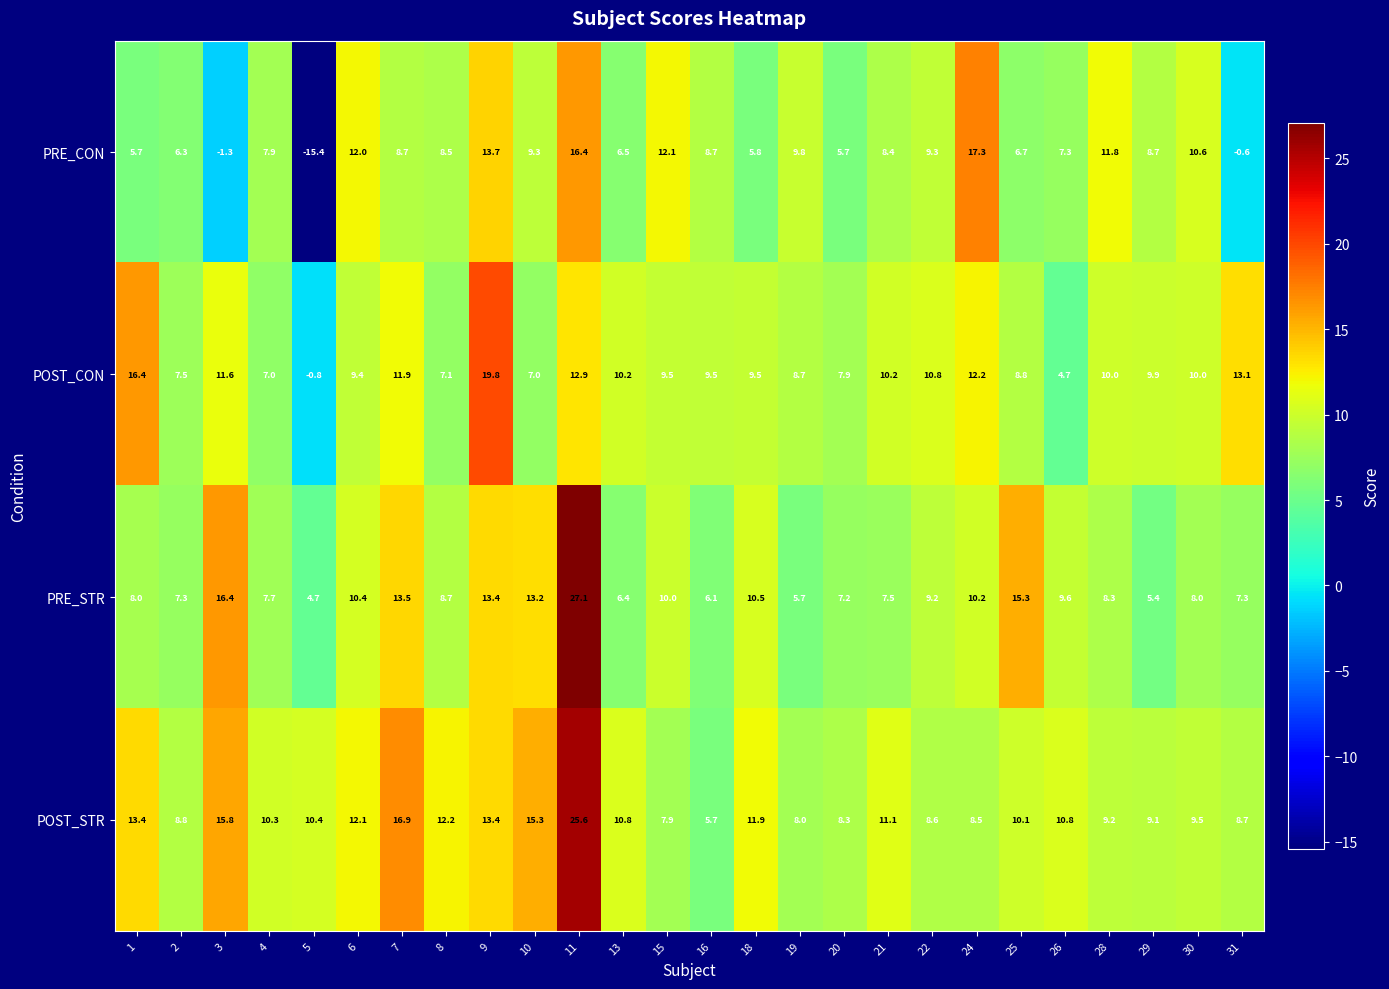

The POST_CON series shows 7.9 at 20. True or false?

True